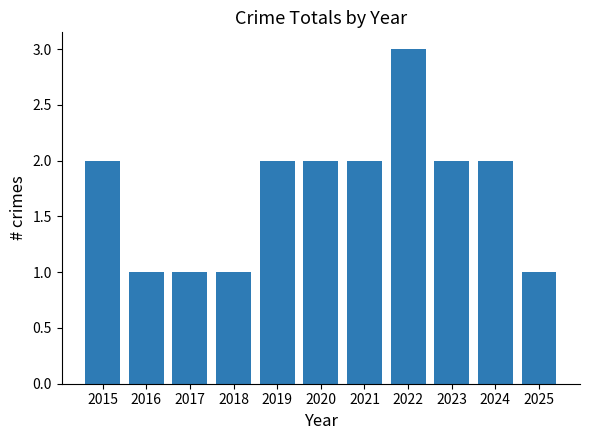

What is the average value?

2